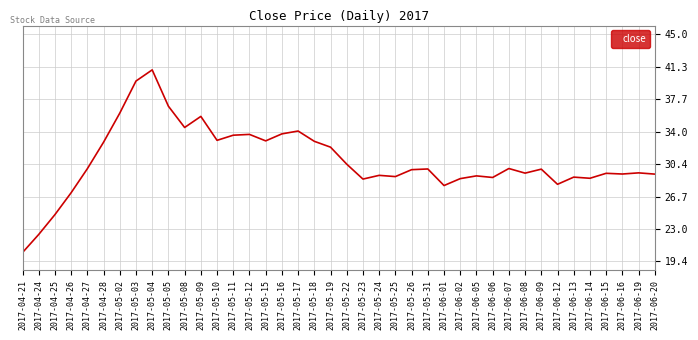

What is the greatest value displayed?

41.0